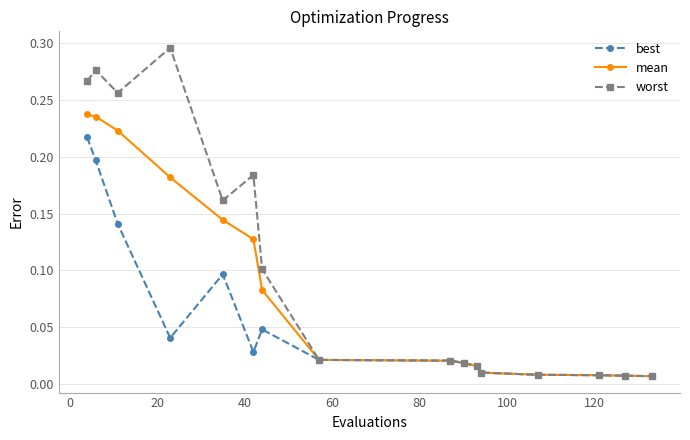

What are all the series names shown in the legend?

best, mean, worst